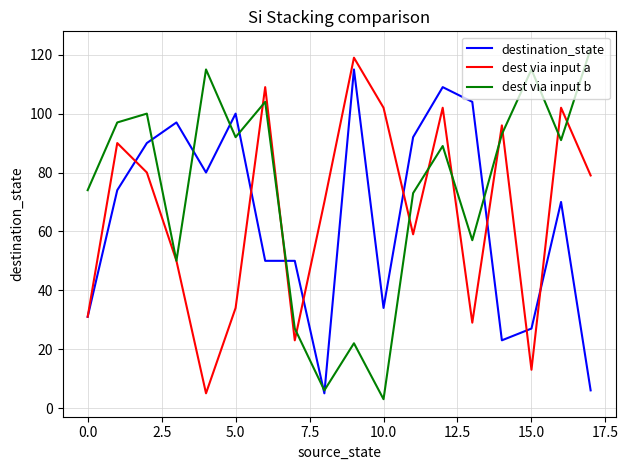

How many lines are shown in the chart?

3